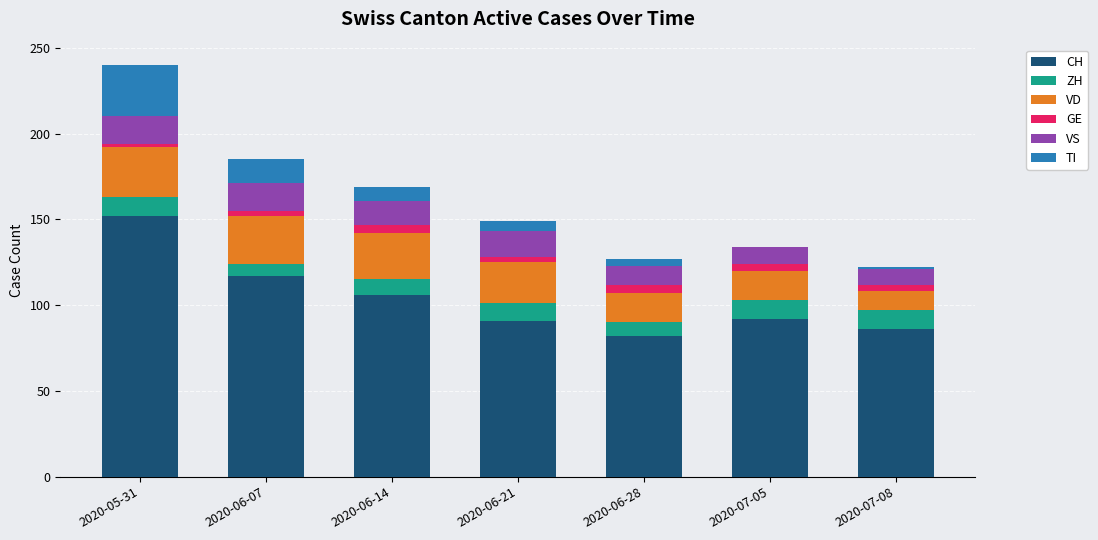

Is it true that CH equals 178 at 2020-06-14?

False